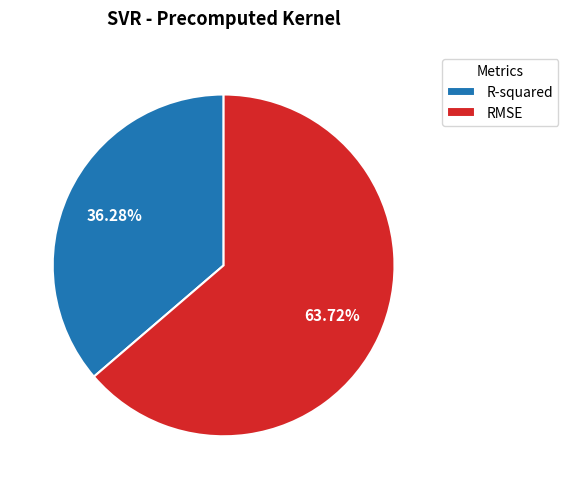

Approximately how many times larger is the value at R-squared compared to RMSE?

0.6